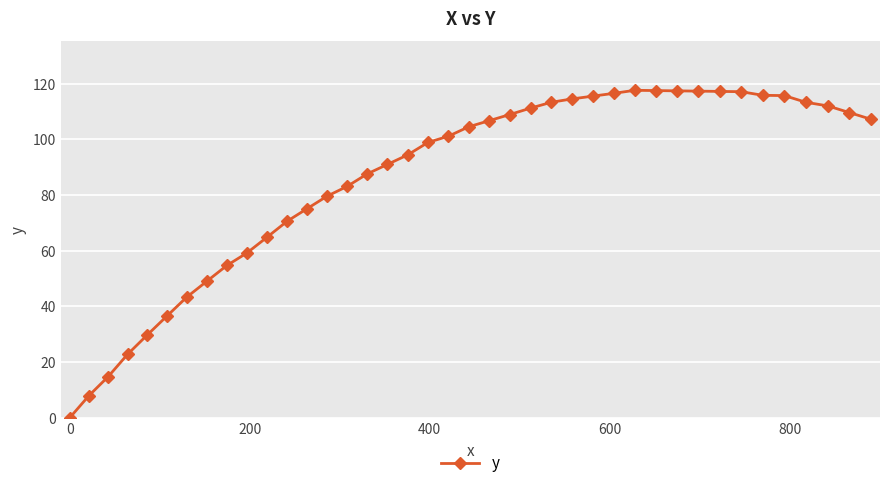

What is the value of the 20th point from the left?

101.1